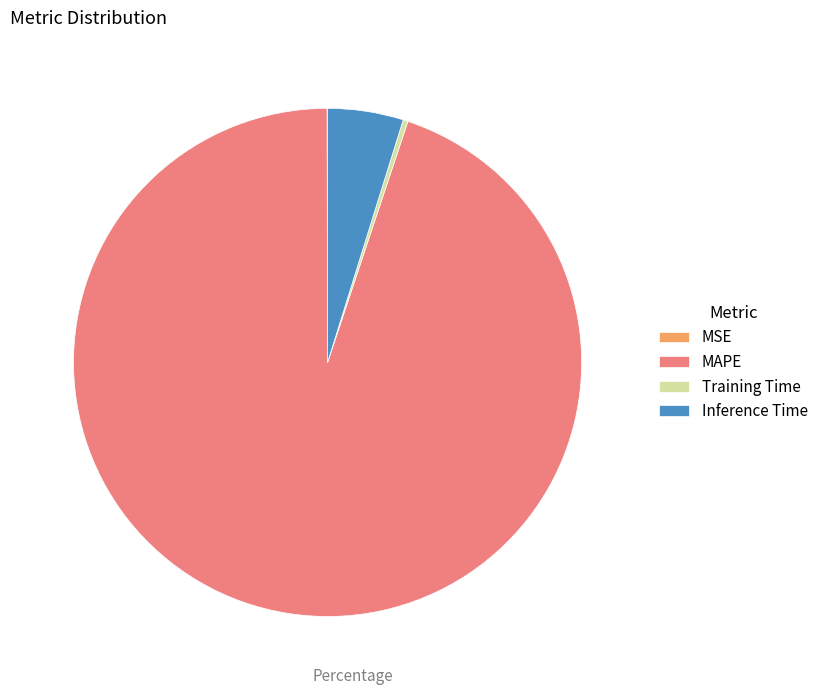

True or false: MAPE accounts for 89% of the total.

False